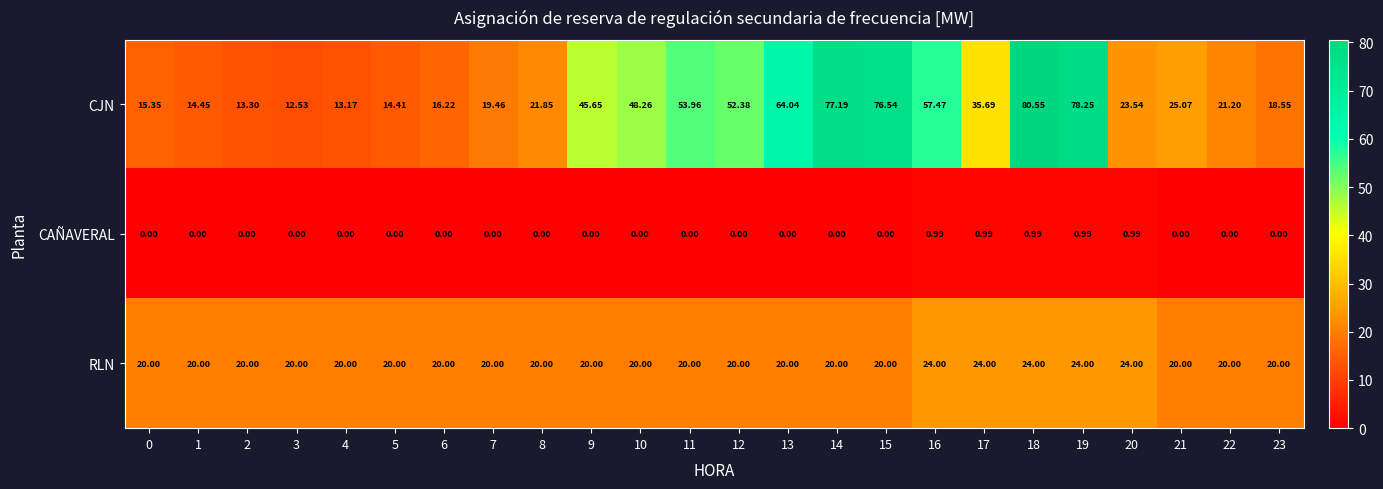

Which series has the widest spread of values?

CJN